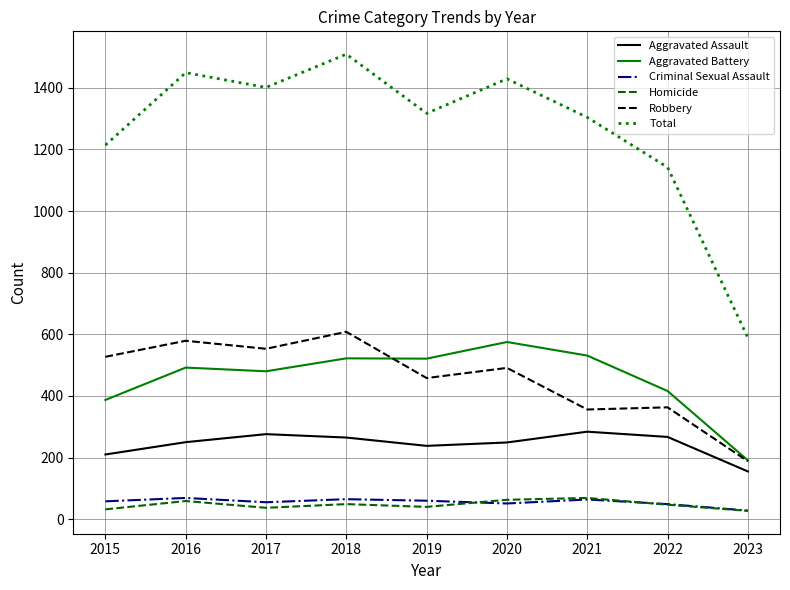

True or false: Homicide and Aggravated Battery intersect in this chart.

False